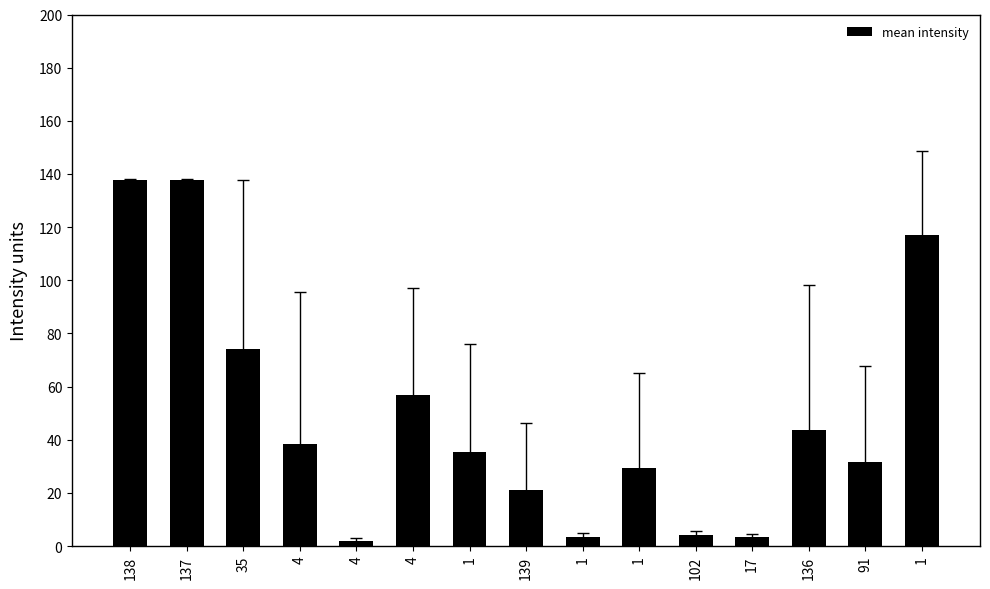

How many bars are there in total?

15